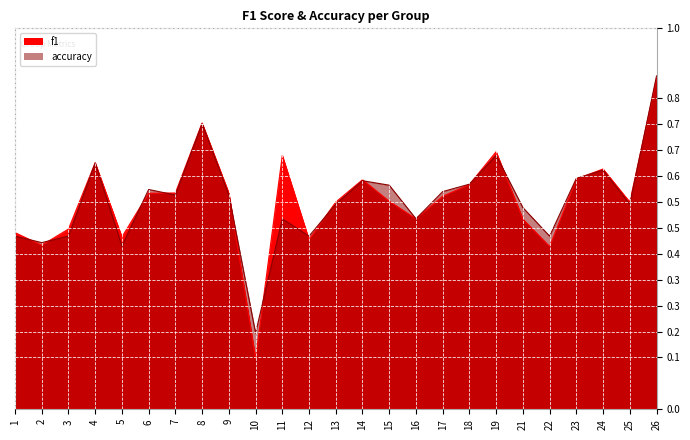

What is the total value across all series at 6?

1.1